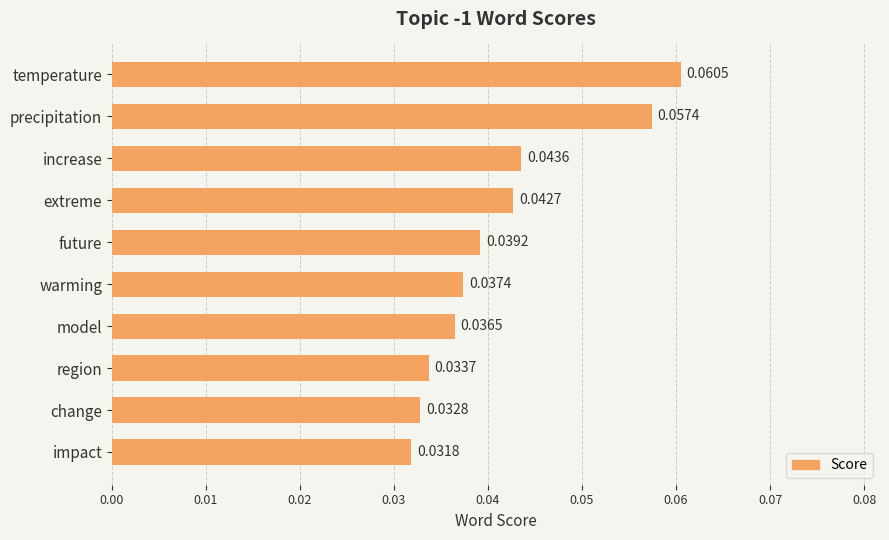

Which category has the highest value across all series?

temperature